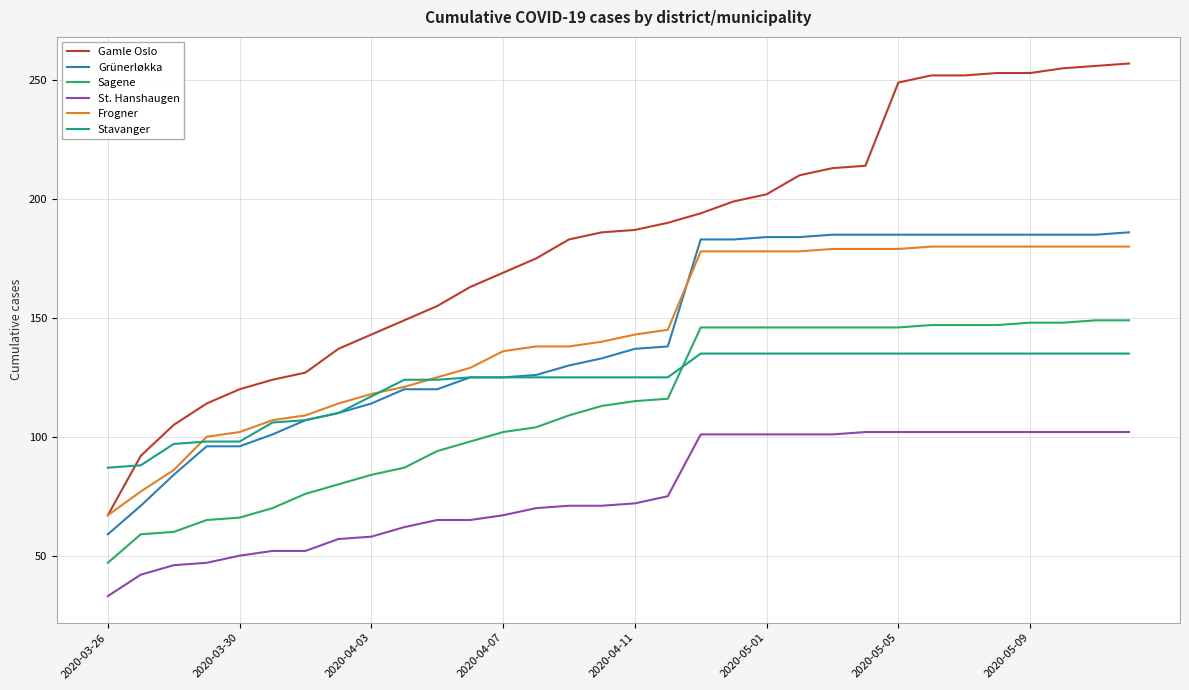

Which series has the largest range (max minus min)?

Gamle Oslo